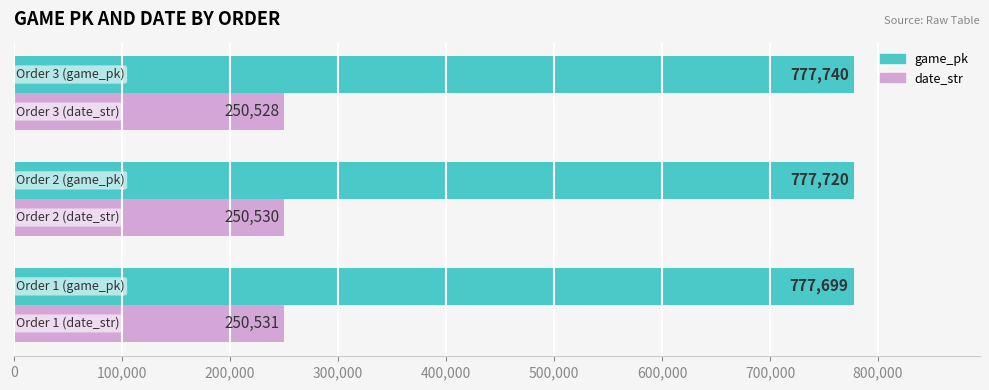

Which series has the largest total across all categories?

game_pk